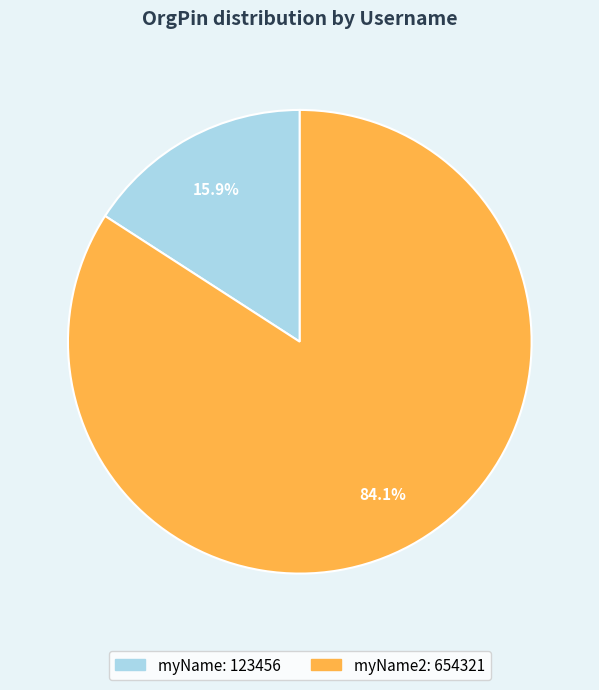

Is there any slice that represents more than half of the pie?

Yes